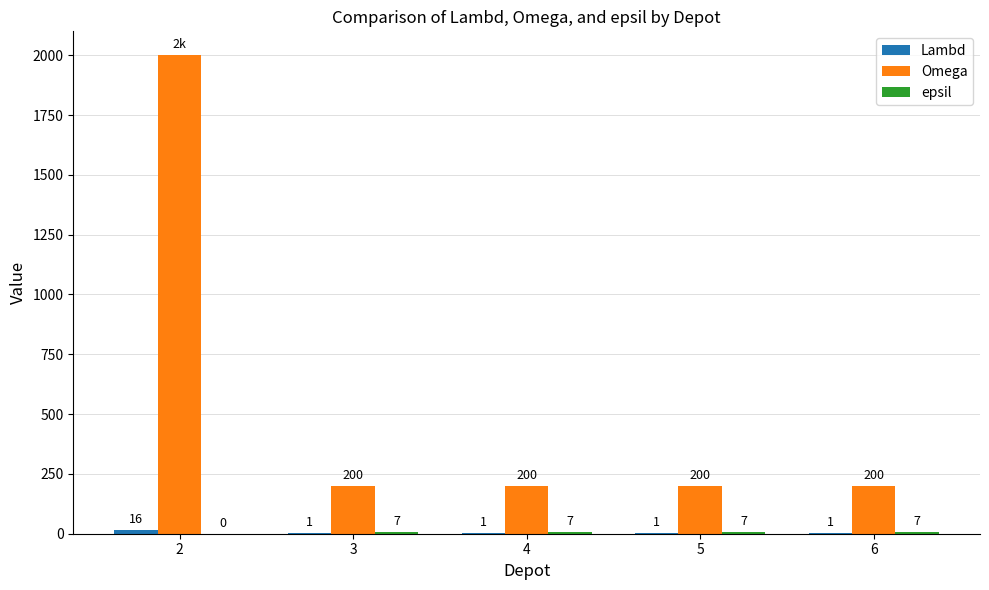

What is the total value across all series at 4?

208